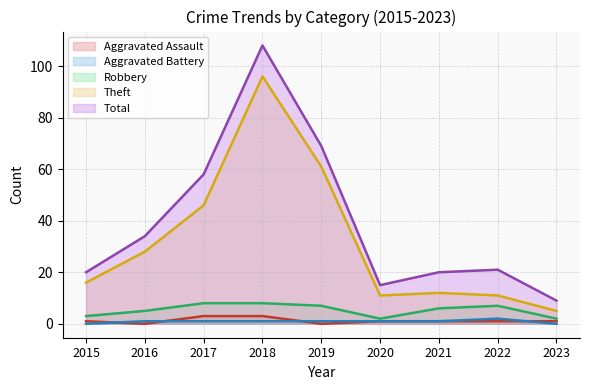

What is the sum of the Theft values at 2016 and 2023?

33